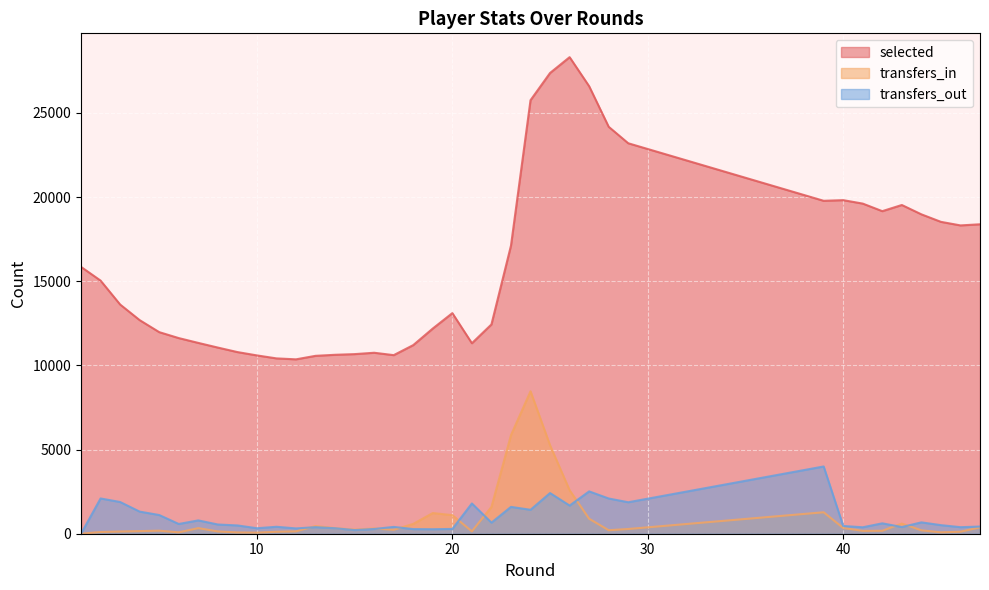

Where is the first local minimum for transfers_in?

6